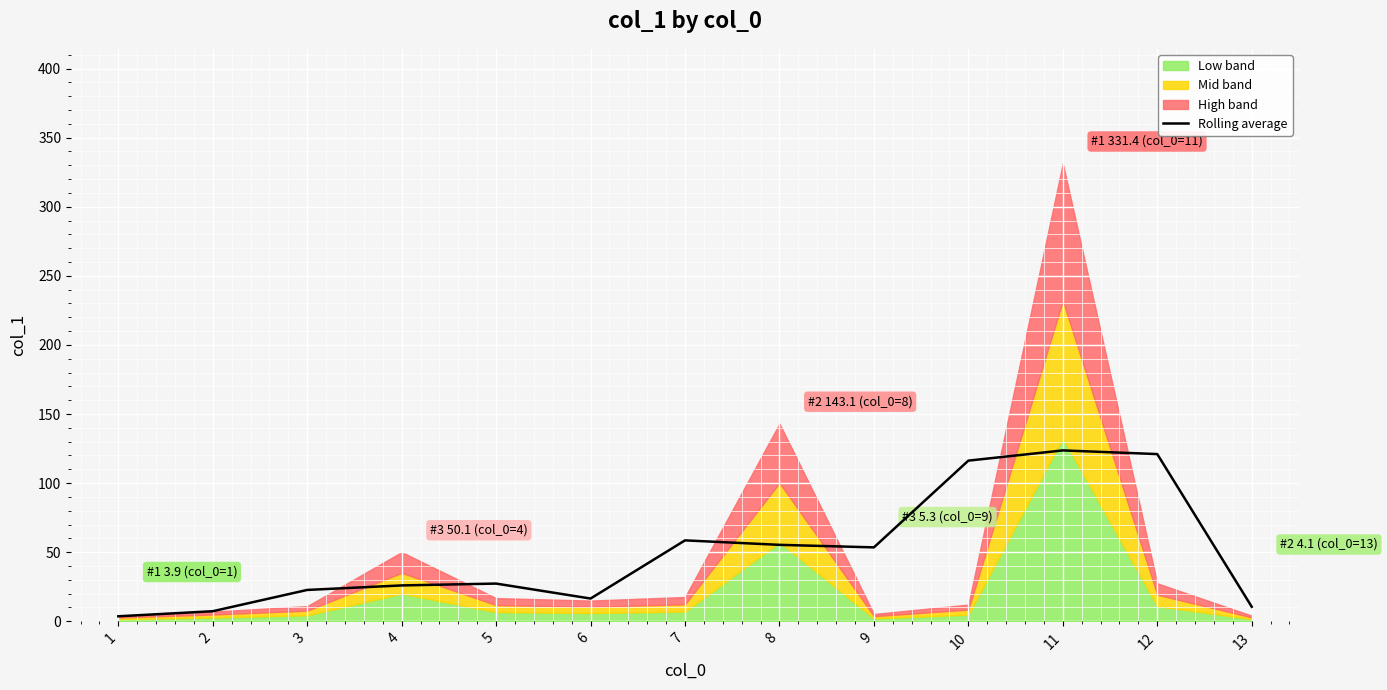

What value does the data have at 8?

55.3